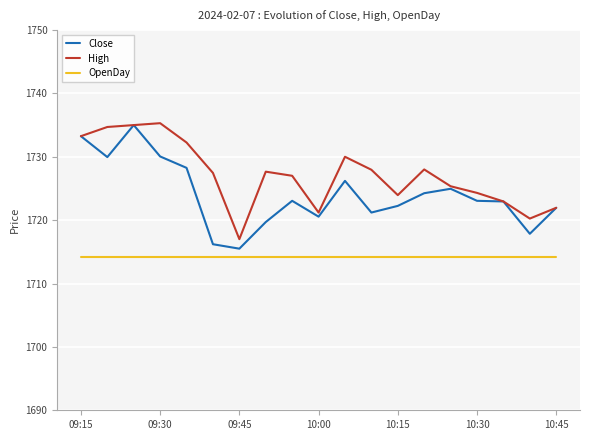

Which series has the largest total across all categories?

High